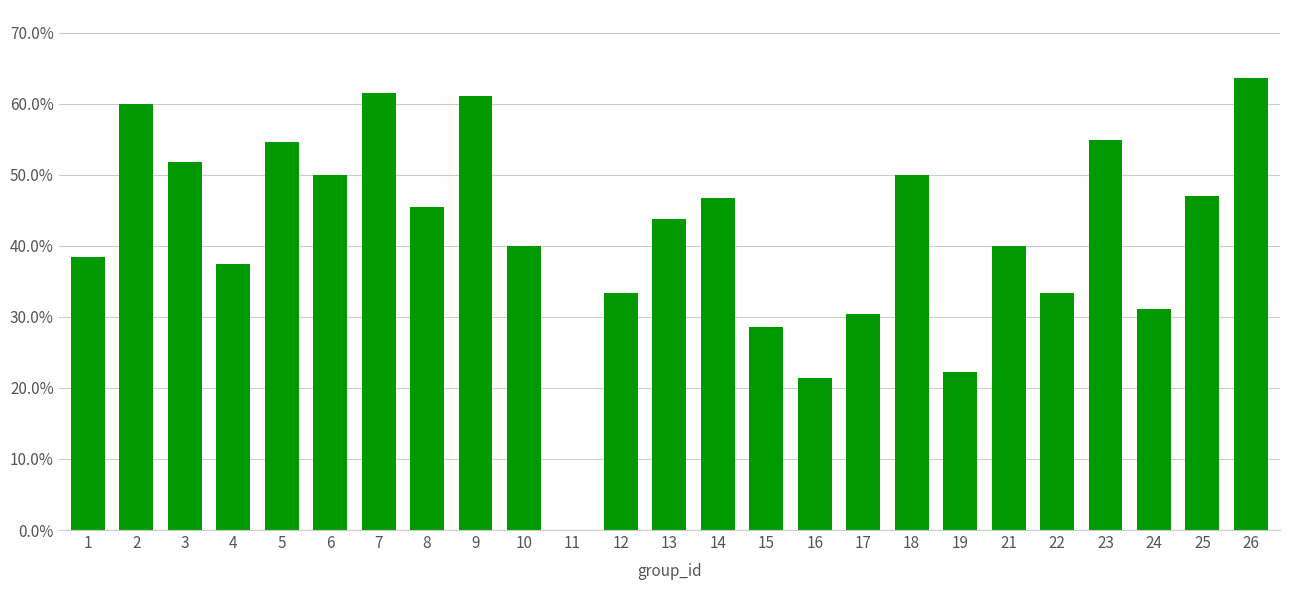

Are the bars horizontal?

No